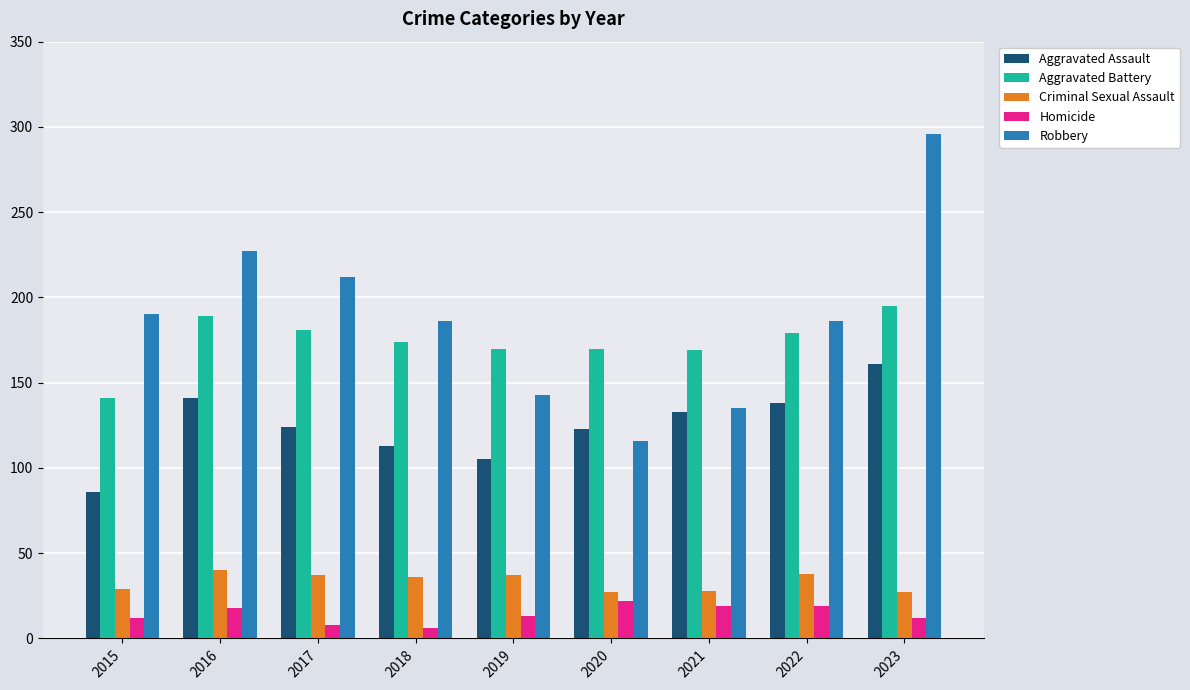

Count the number of data series in this chart.

5